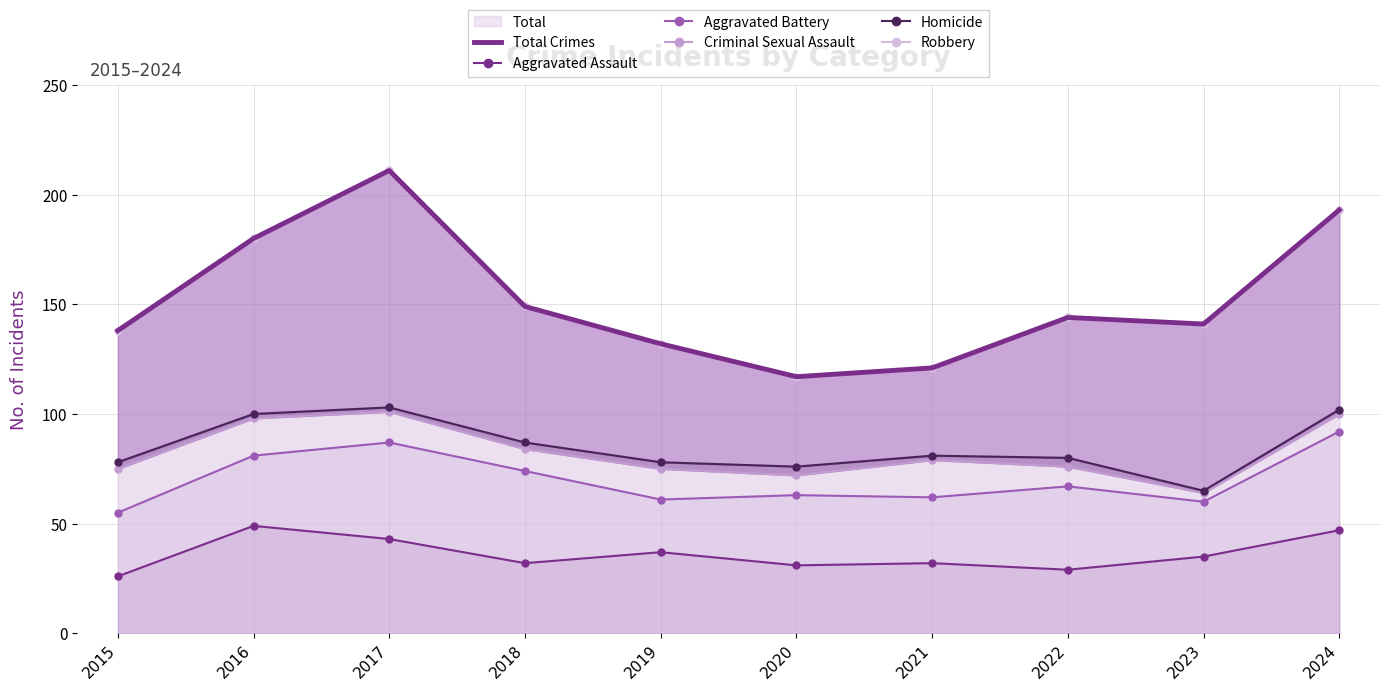

What are all the series names shown in the legend?

Total Crimes, Aggravated Assault, Aggravated Battery, Criminal Sexual Assault, Homicide, Robbery